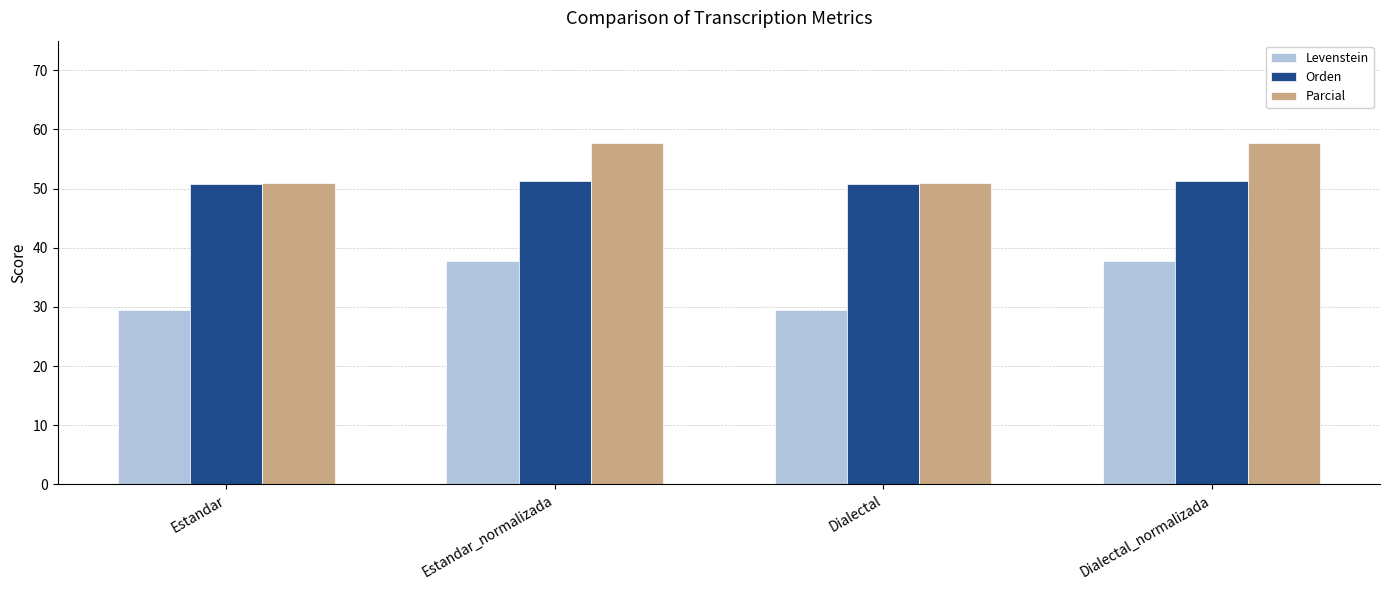

The Orden series shows 22.2 at Estandar. True or false?

False